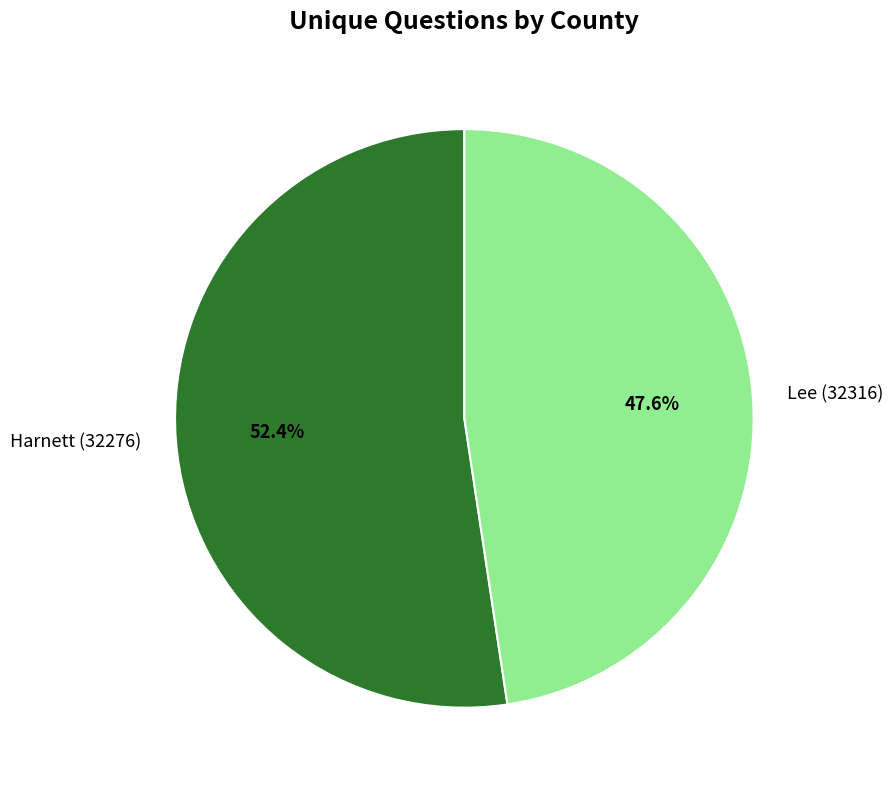

Is it true that Lee (32316) is 48% of the pie?

True